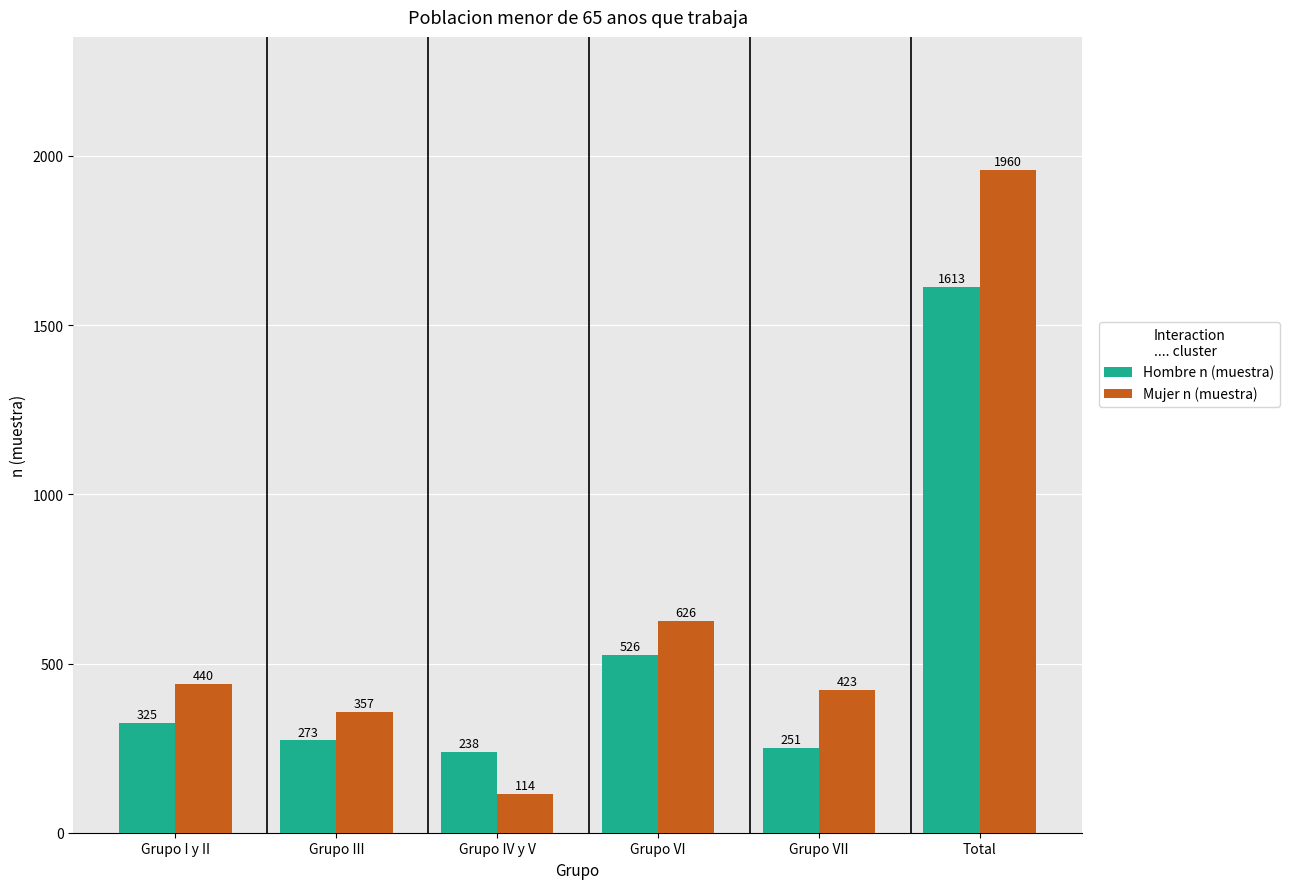

Is it true that Hombre n (muestra) equals 325 at Grupo I y II?

True